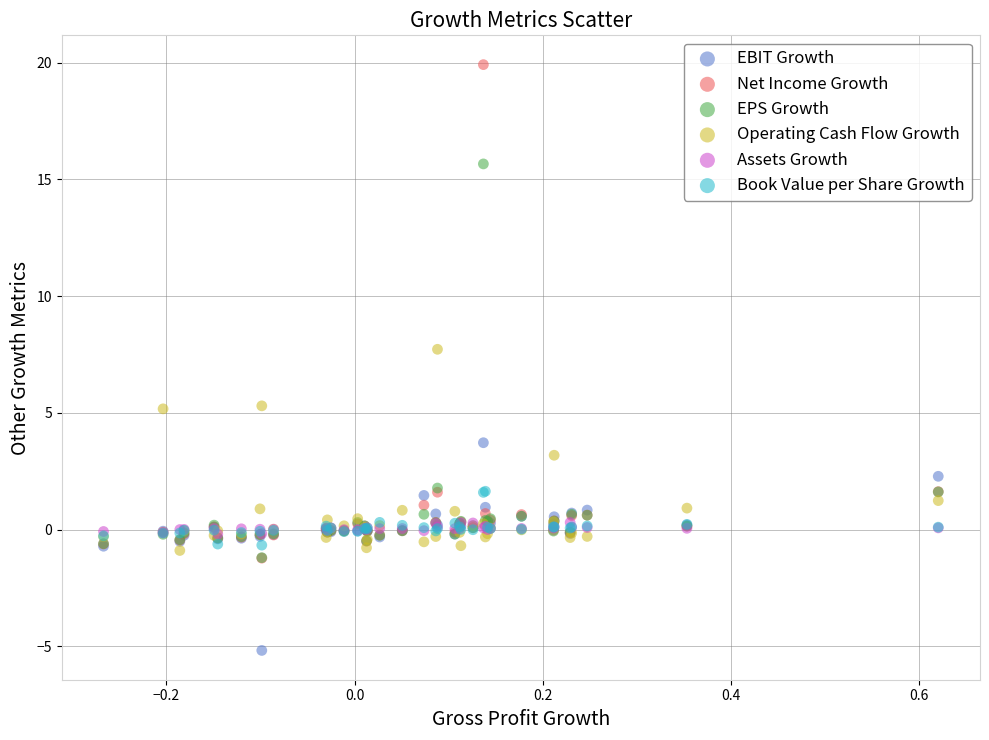

Across all series, what Y value is closest to 7?

7.7